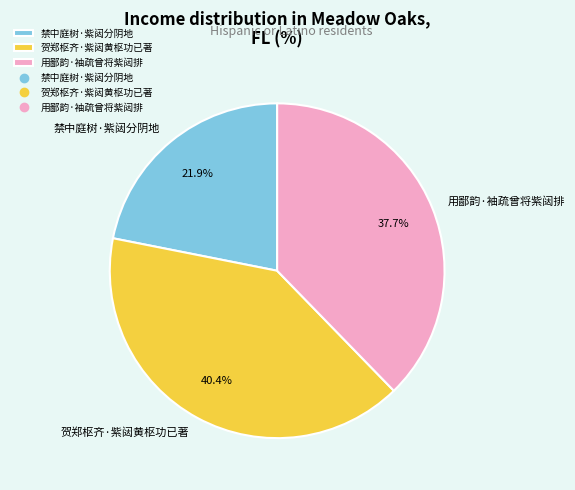

What percentage is the 贺郑枢齐·紫闼黄枢功已著 slice, to the nearest percent?

40%